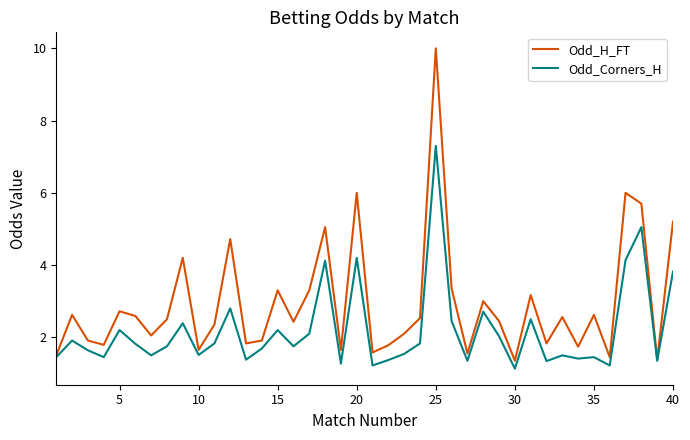

What is the minimum value shown in the chart?

1.1